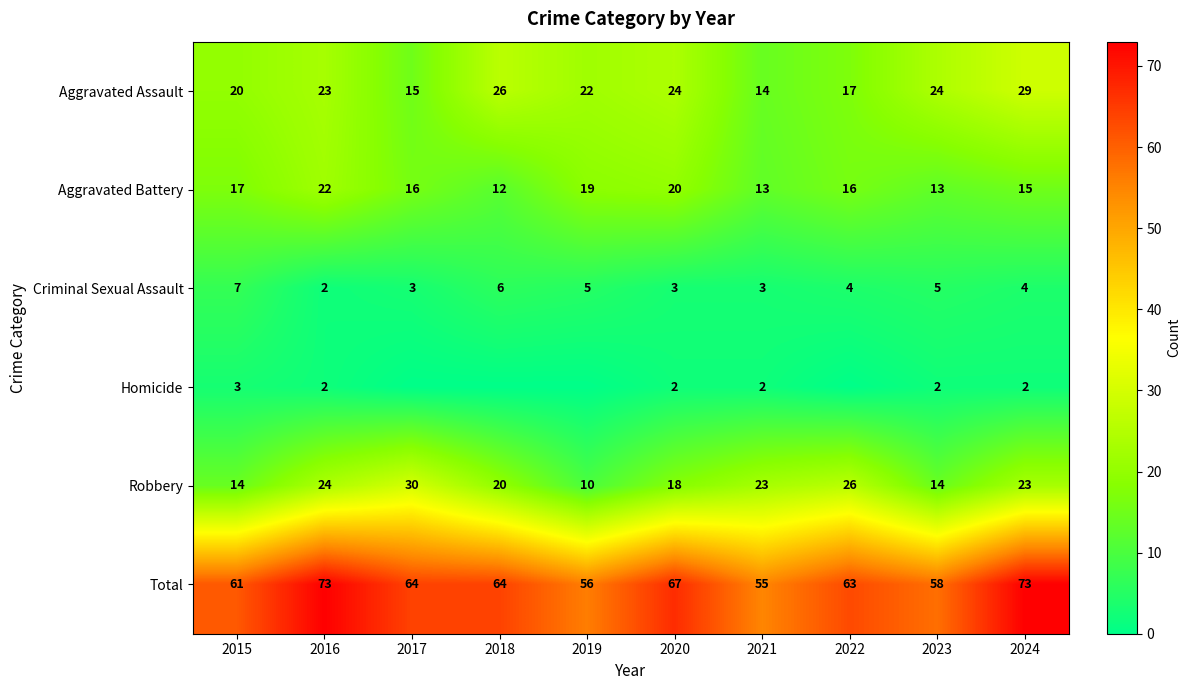

What is the difference between the highest and lowest values at 2016?

71